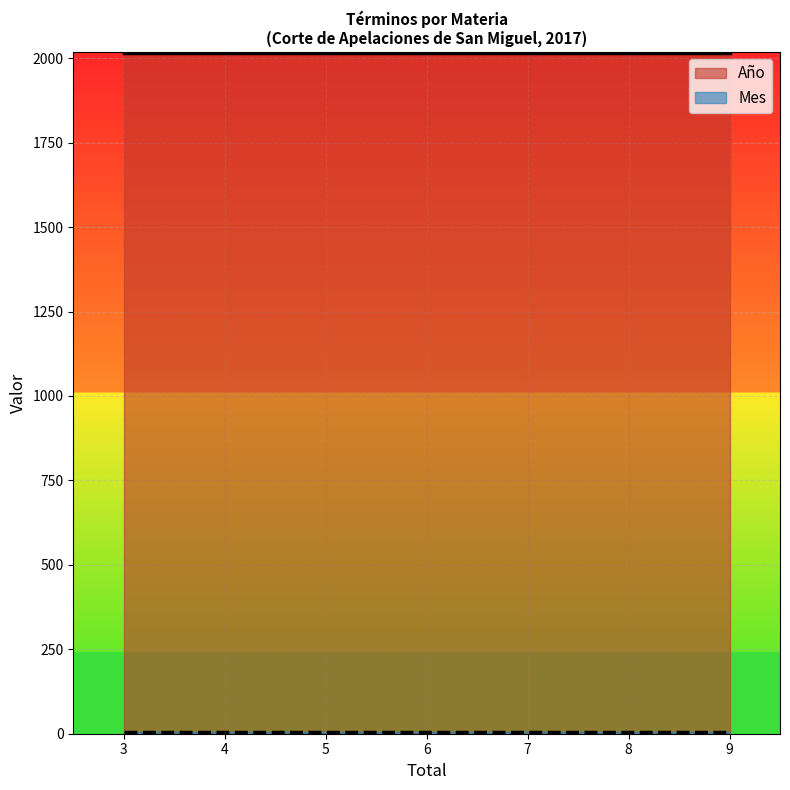

True or false: Año and Mes cross at least once.

False